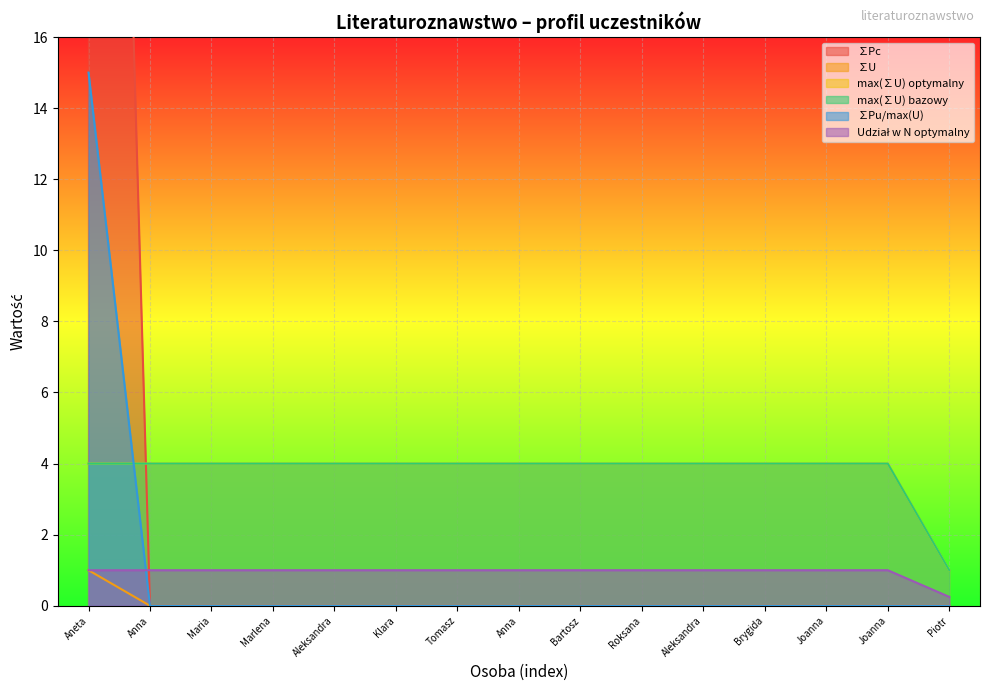

What is the highest value of the ∑Pc series?

60.0